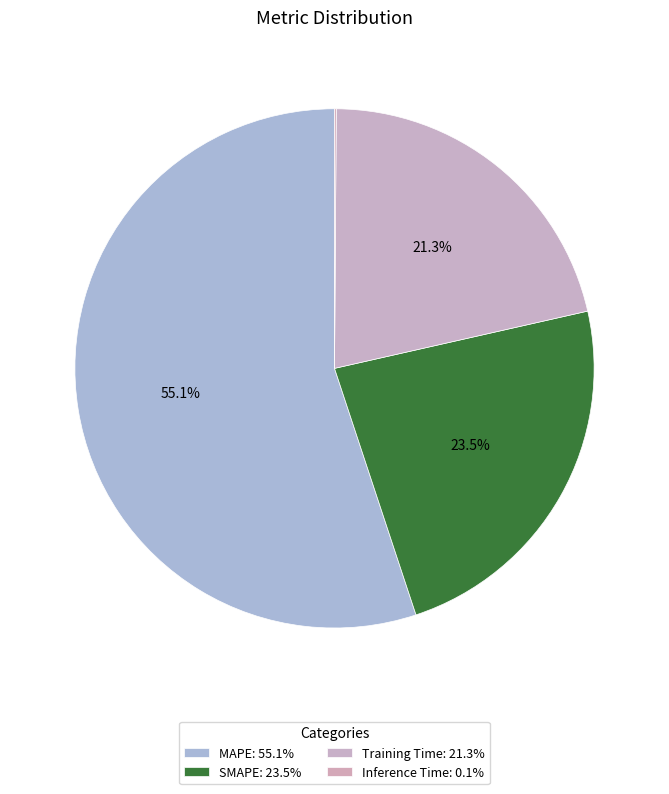

Is Inference Time the majority of the pie?

No